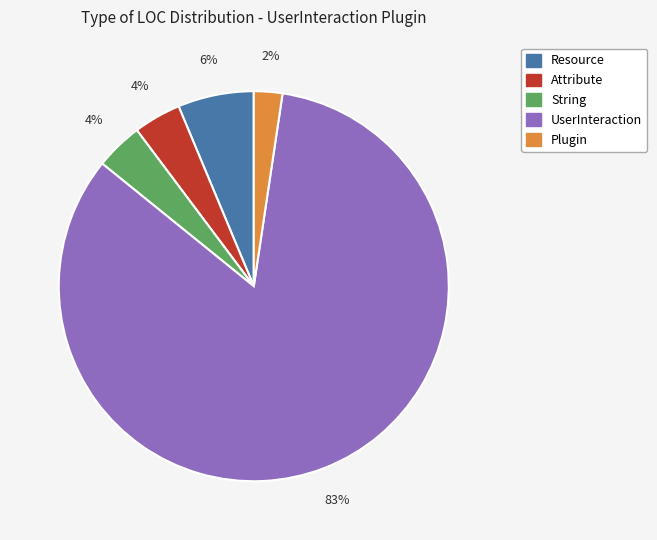

Between Attribute and UserInteraction, which is larger?

UserInteraction